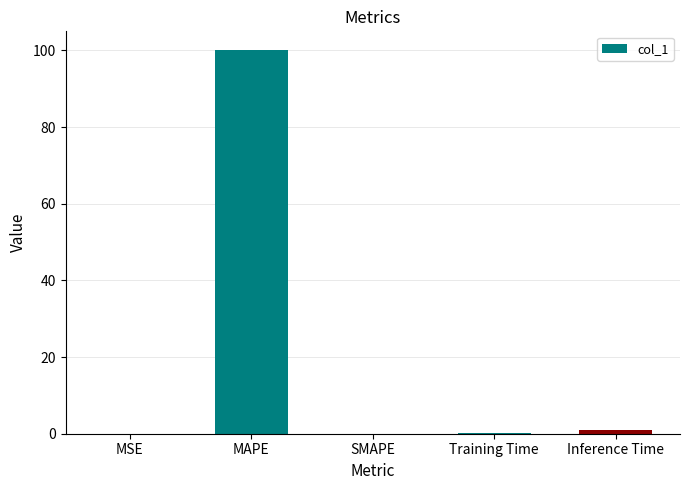

The value at MSE is 0.0. True or false?

True